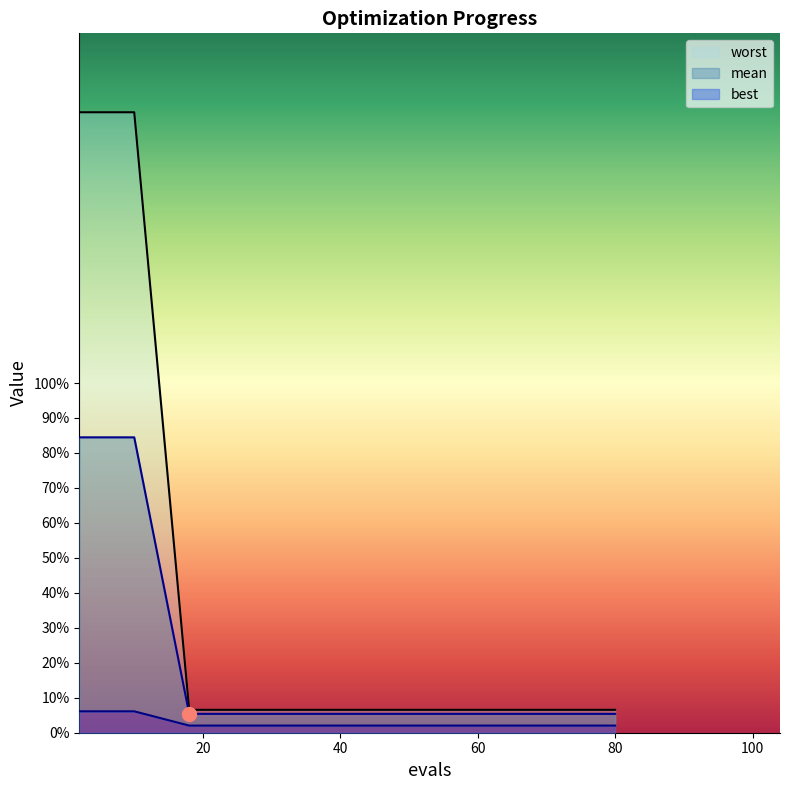

What are all the series names shown in the legend?

mean, best, worst